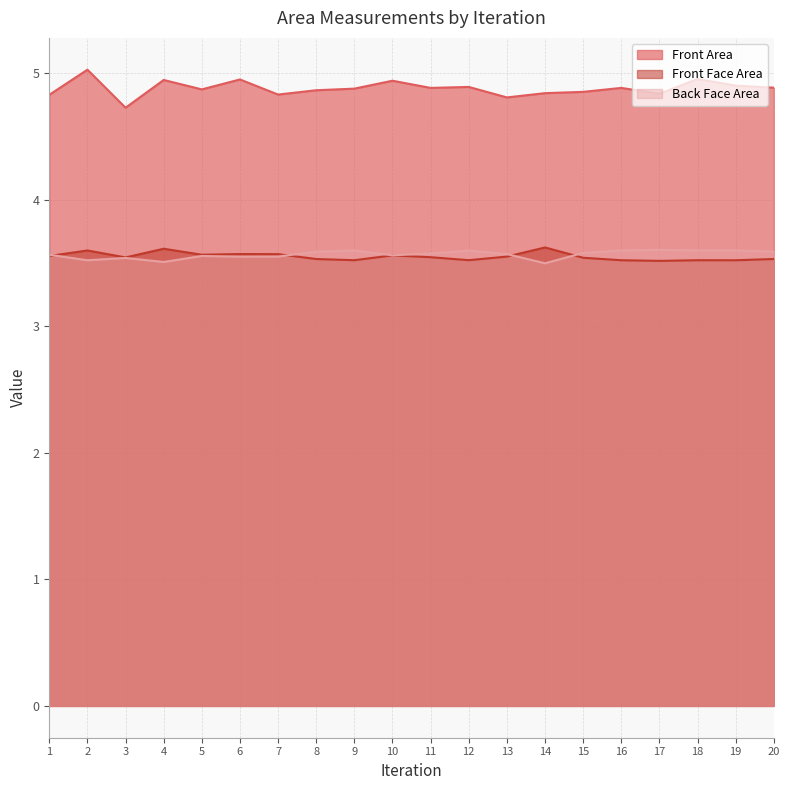

Is it true that Front Face Area equals 2.0 at 9?

False